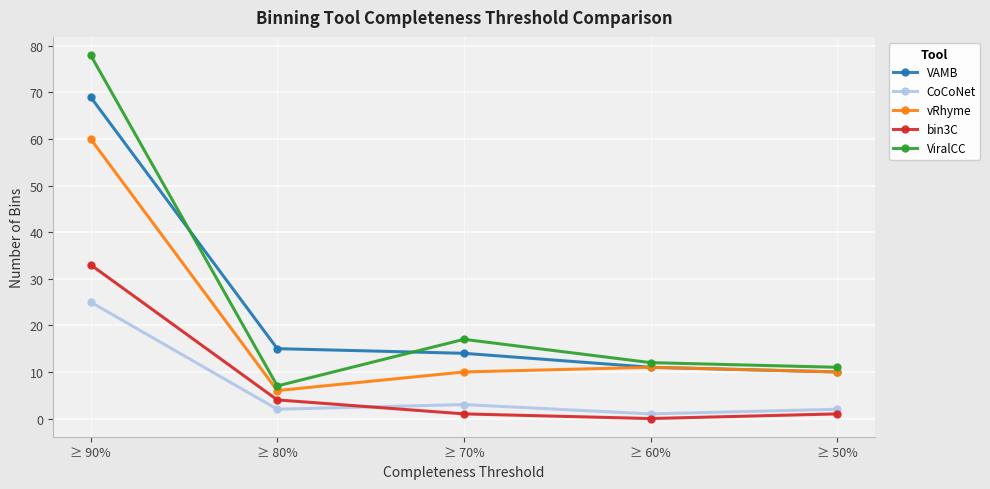

At which label does ViralCC reach its peak?

≥ 90%